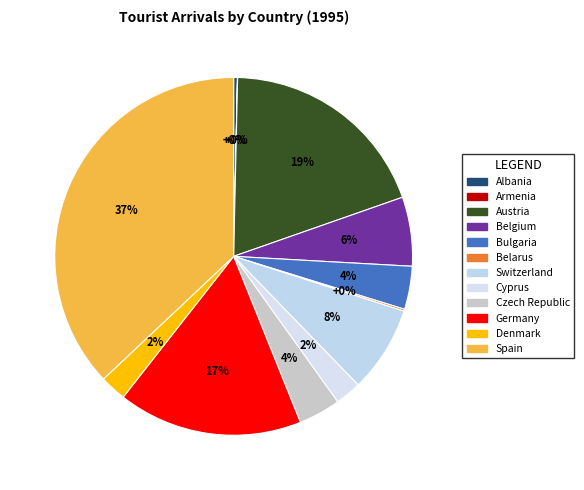

True or false: Austria accounts for 31% of the total.

False